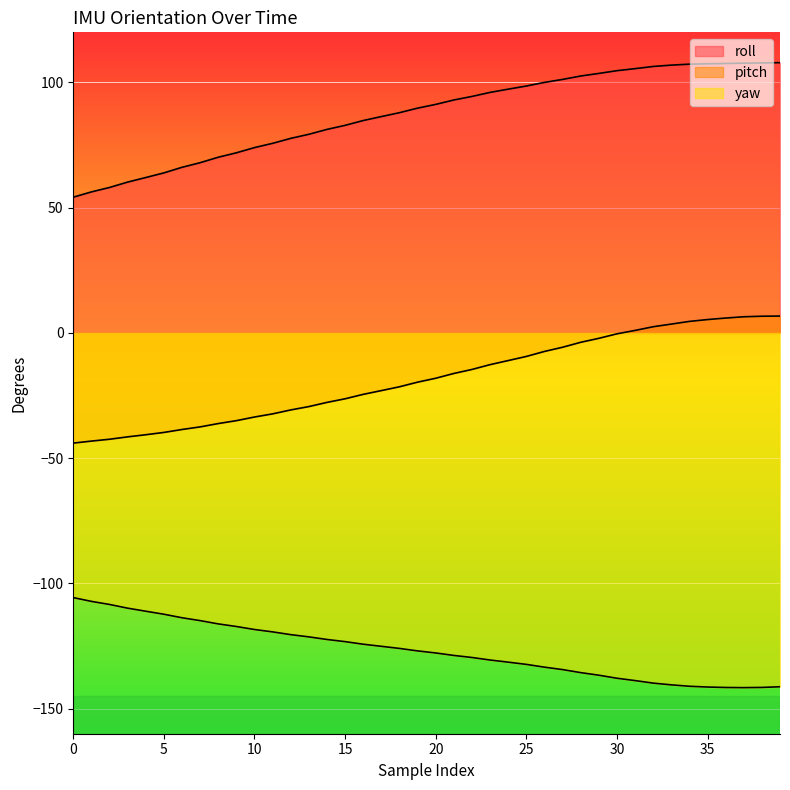

At which label does pitch reach its peak?

39